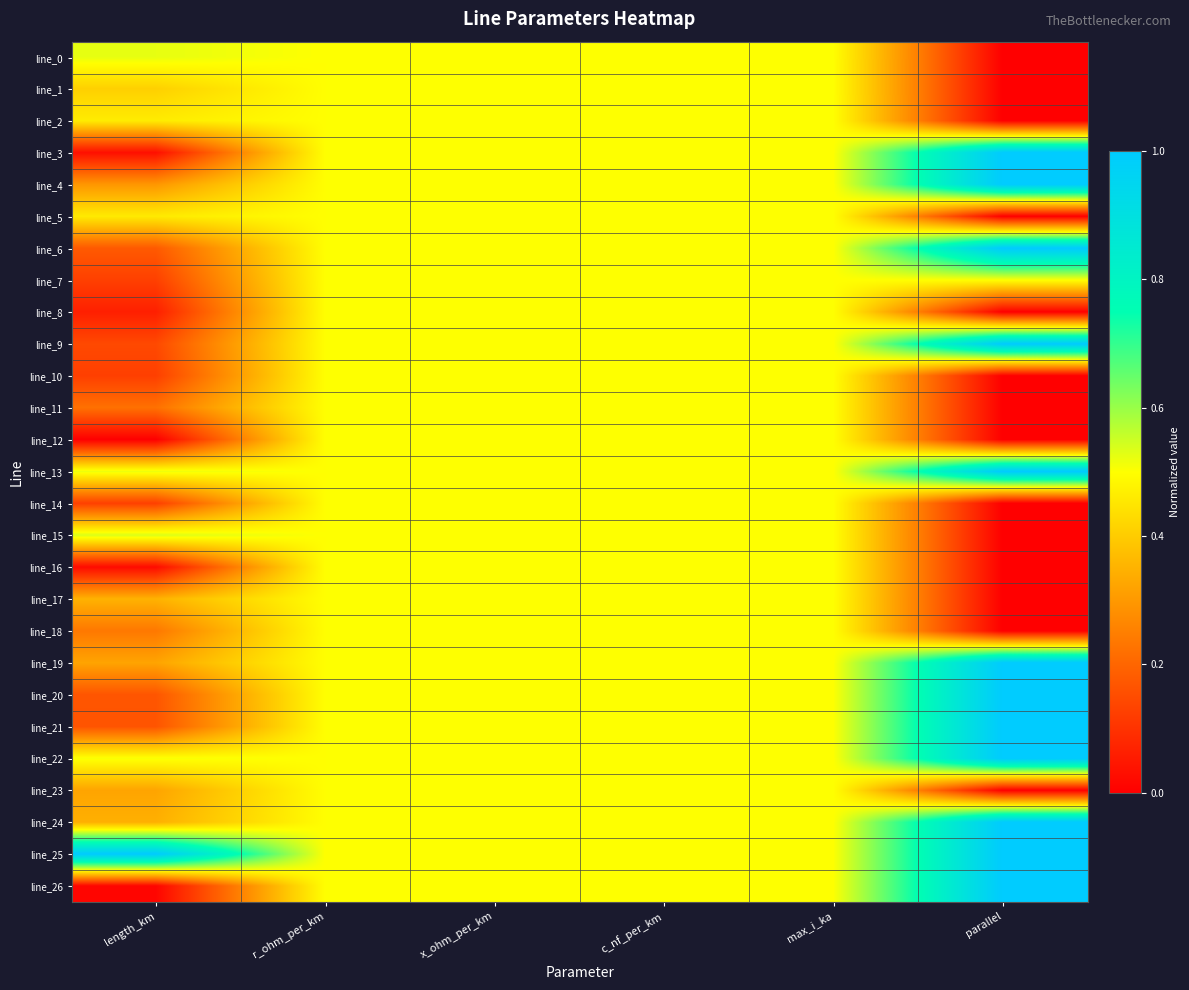

Which series has the widest spread of values?

line_26